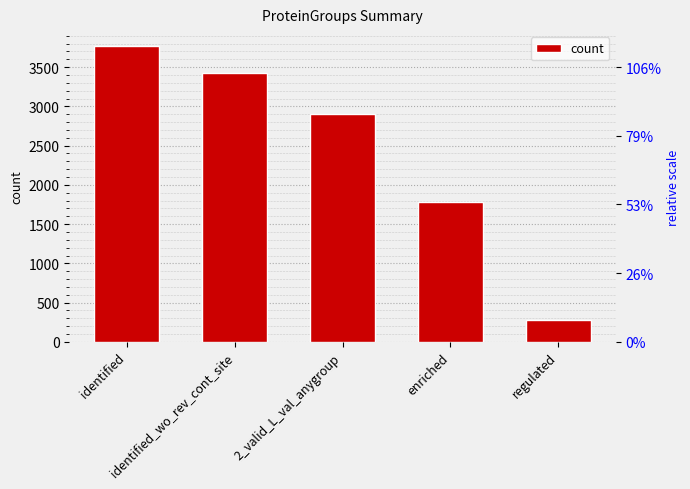

What is the value of the 1st bar from the left?

3771